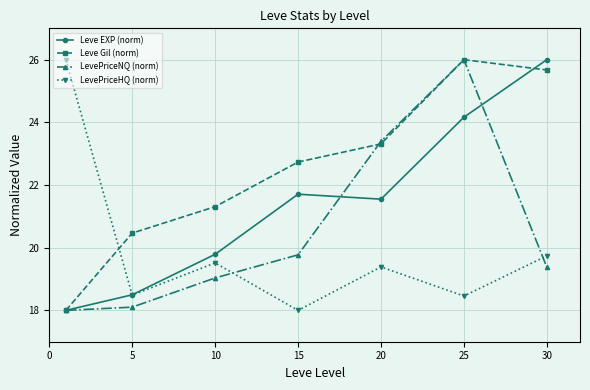

How many interior local peaks does the Leve Gil (norm) series have?

1